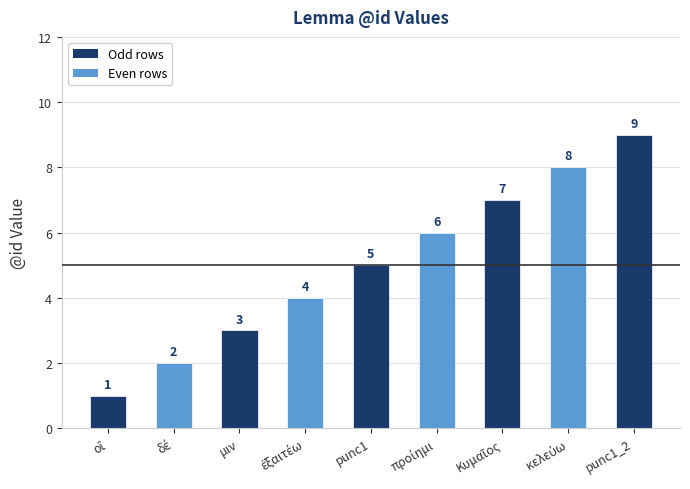

Reading right to left, list all the values displayed in this chart.

9	8	7	6	5	4	3	2	1